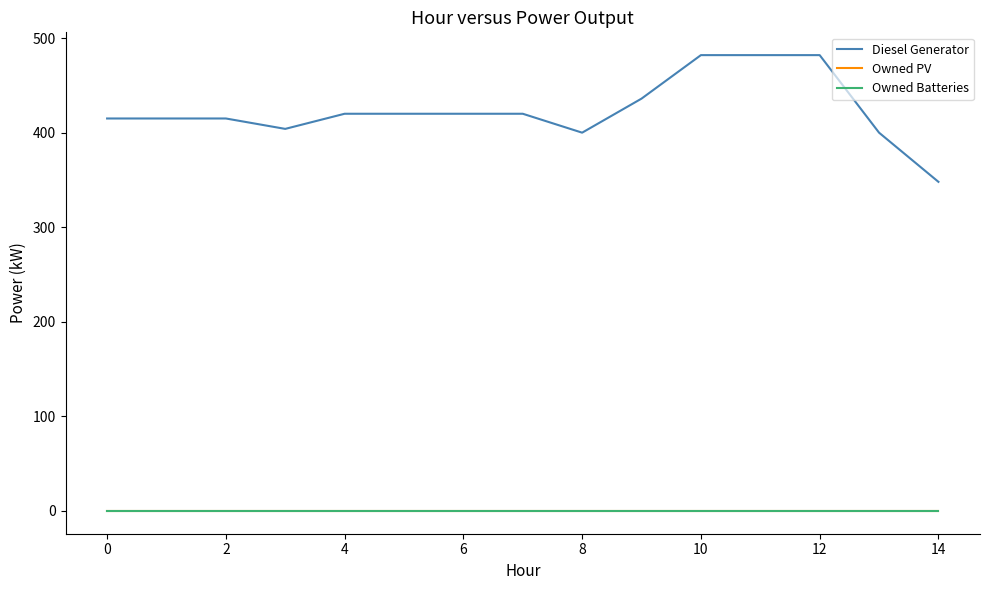

Is this an area chart (filled region under the line)?

No